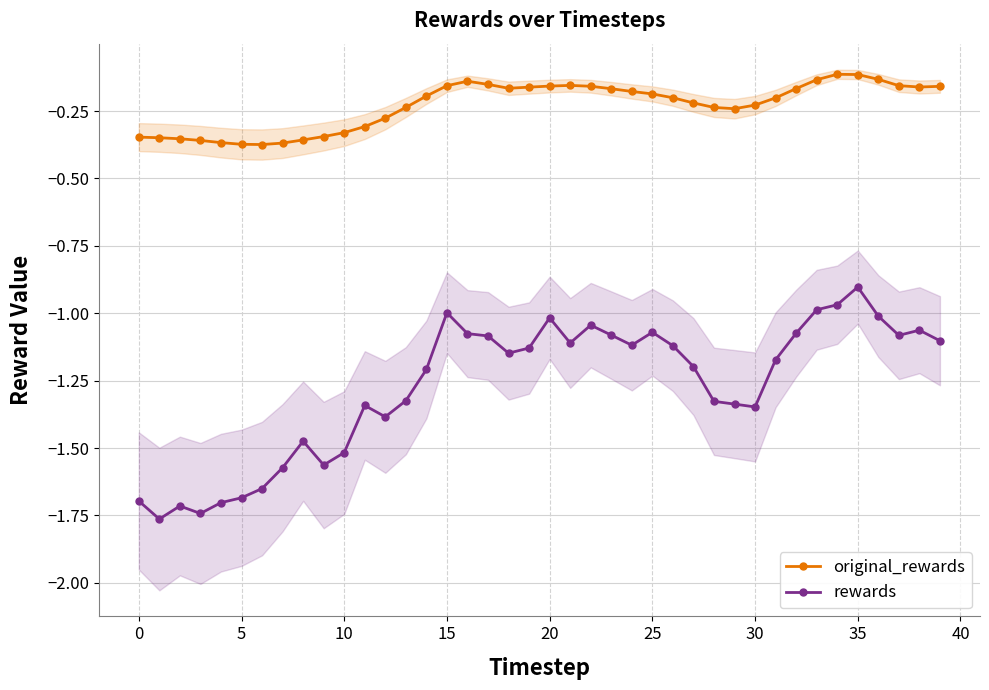

In original_rewards, how many points are higher than both neighbors (excluding endpoints)?

3